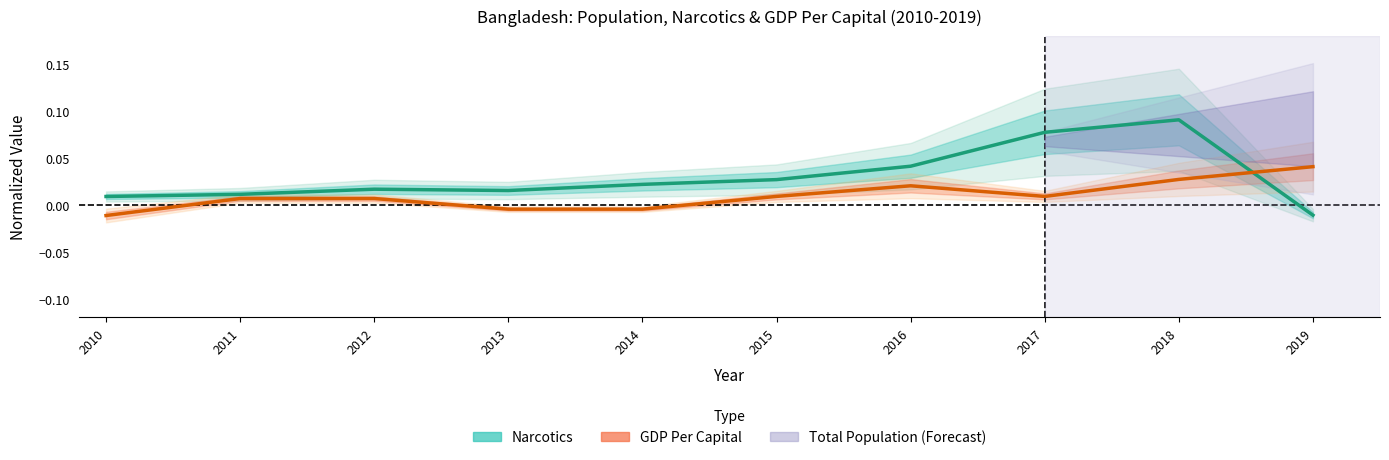

How many data points in Narcotics are above 0?

9